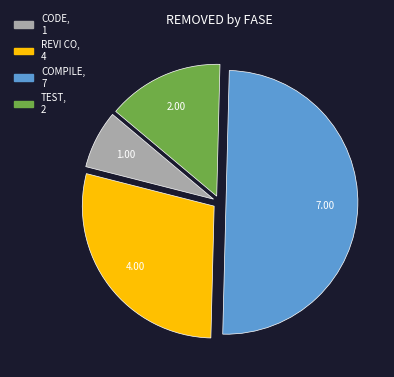

How many segments does this pie chart have?

4